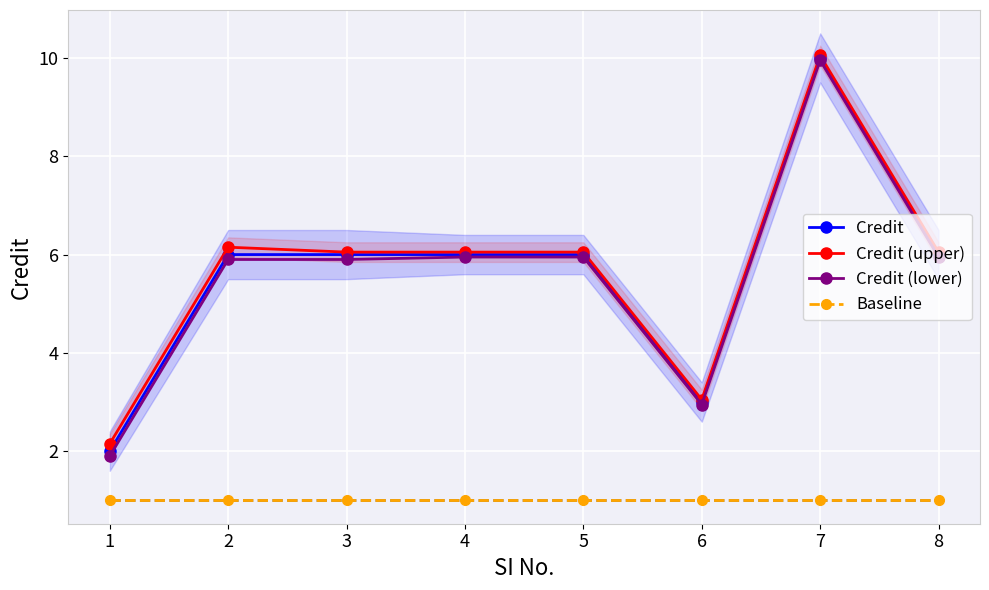

What is the difference between the maximum and minimum values in the Credit series?

8.0